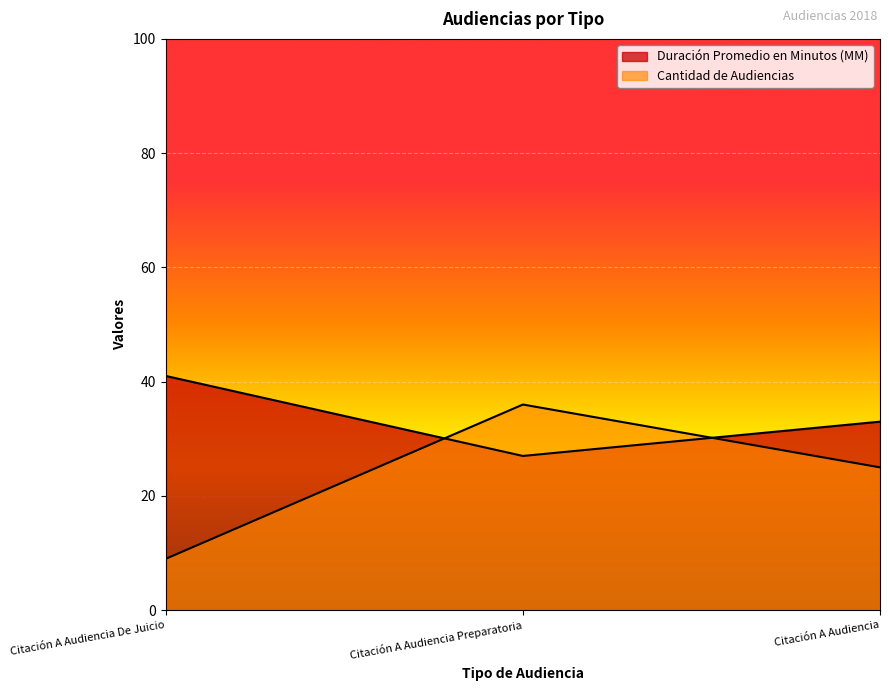

What is the lowest value of the Duración Promedio en Minutos (MM) series?

27